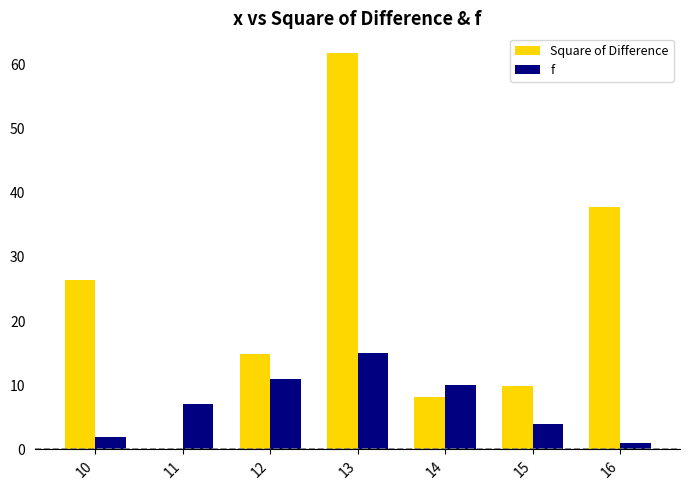

Is it true that Square of Difference equals 16.6 at 15?

False